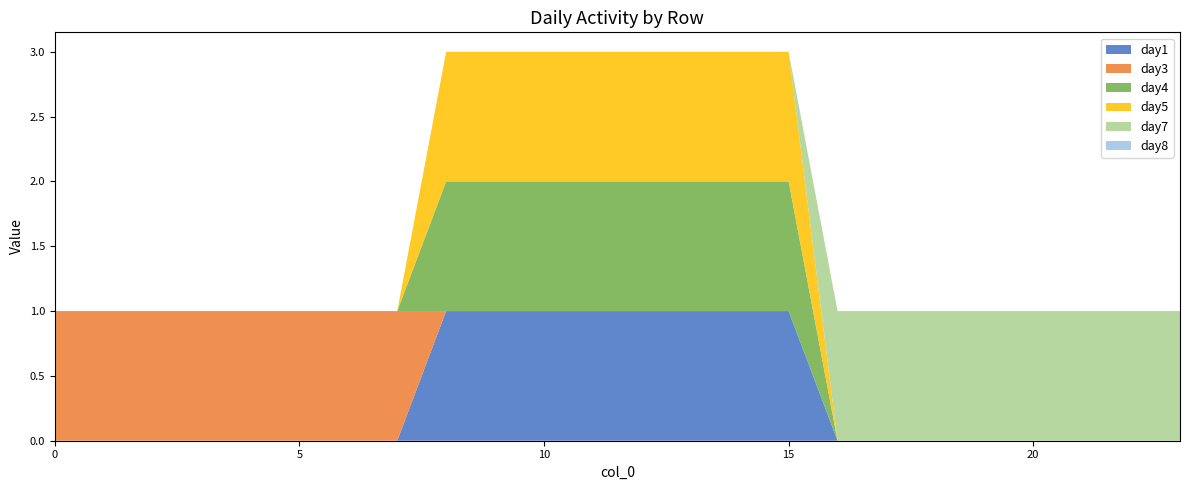

Reading left to right, extract all data points from this chart.

day1: 0	0	0	0	0	0	0	0	1	1	1	1	1	1	1	1	0	0	0	0	0	0	0	0
day3: 1	1	1	1	1	1	1	1	0	0	0	0	0	0	0	0	0	0	0	0	0	0	0	0
day4: 0	0	0	0	0	0	0	0	1	1	1	1	1	1	1	1	0	0	0	0	0	0	0	0
day5: 0	0	0	0	0	0	0	0	1	1	1	1	1	1	1	1	0	0	0	0	0	0	0	0
day7: 0	0	0	0	0	0	0	0	0	0	0	0	0	0	0	0	1	1	1	1	1	1	1	1
day8: 0	0	0	0	0	0	0	0	0	0	0	0	0	0	0	0	0	0	0	0	0	0	0	0